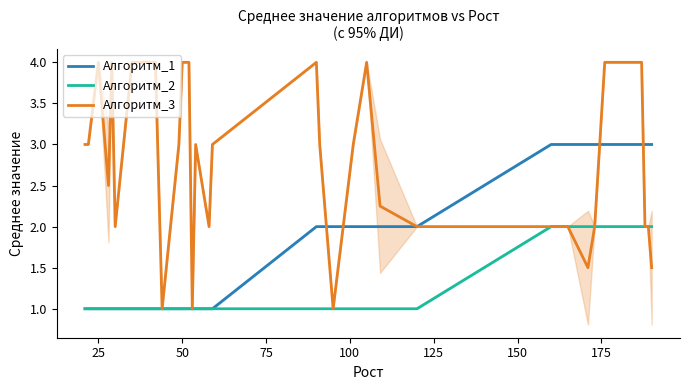

What is the difference between the maximum and second lowest values in the Алгоритм_3 series?

3.0